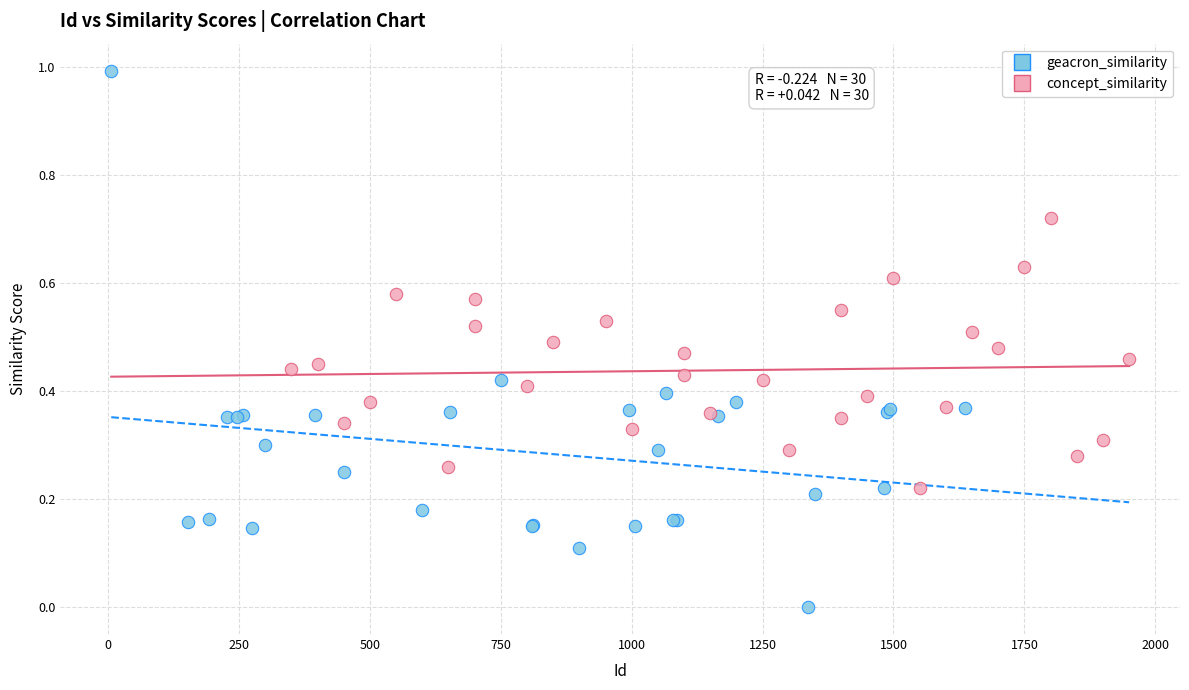

Which series has the widest spread of Y values?

geacron_similarity